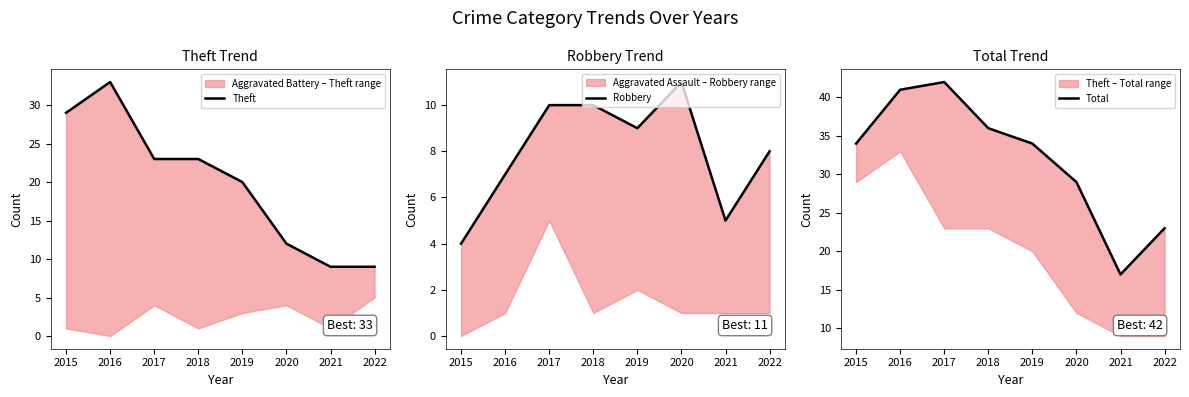

At which category is the sum across all series the highest?

2016